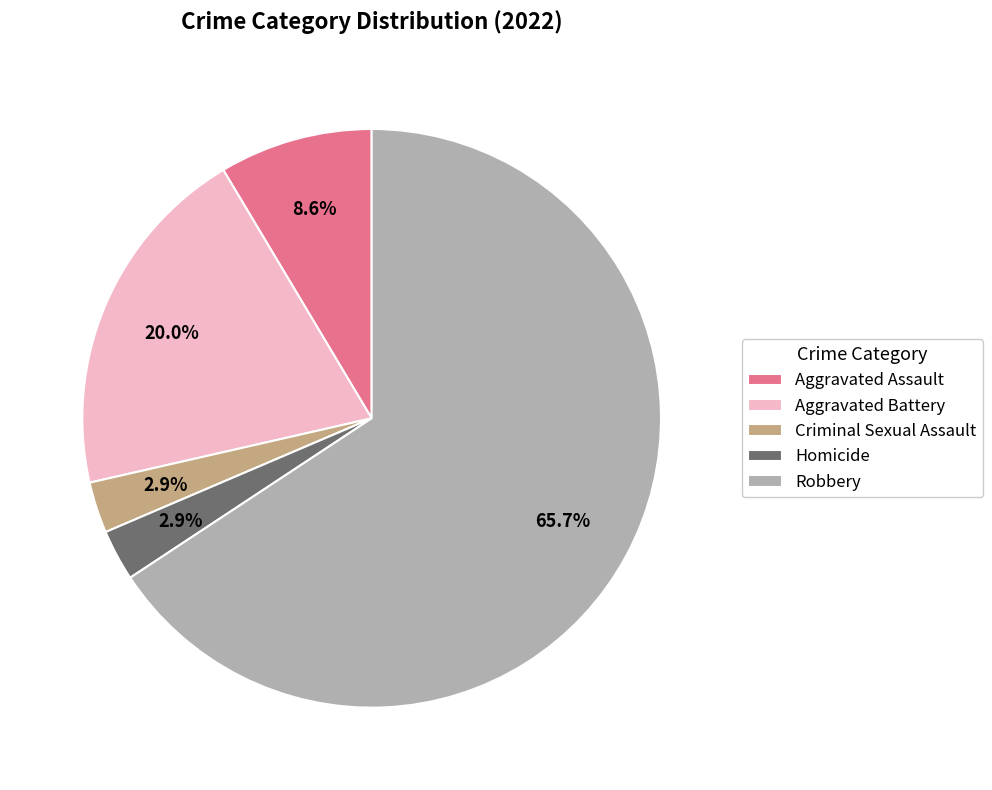

Is it true that Homicide is 16% of the pie?

False